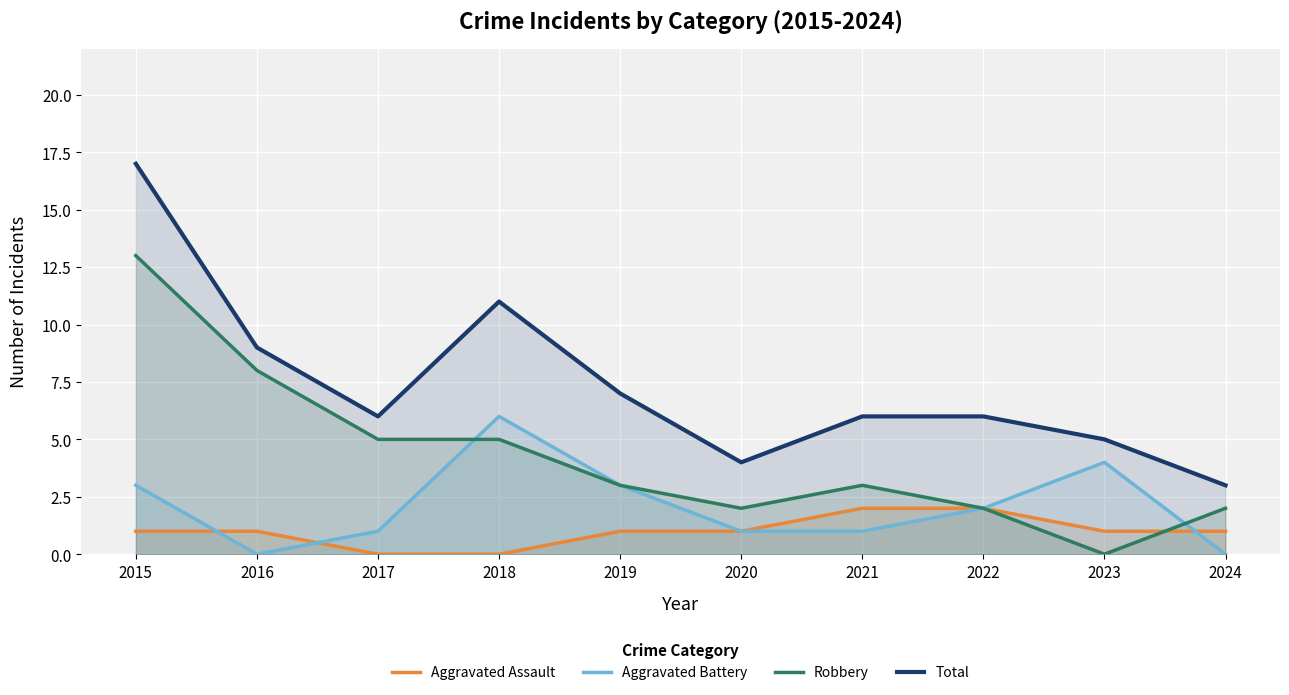

Between 2018 and 2015, which is larger?

2015